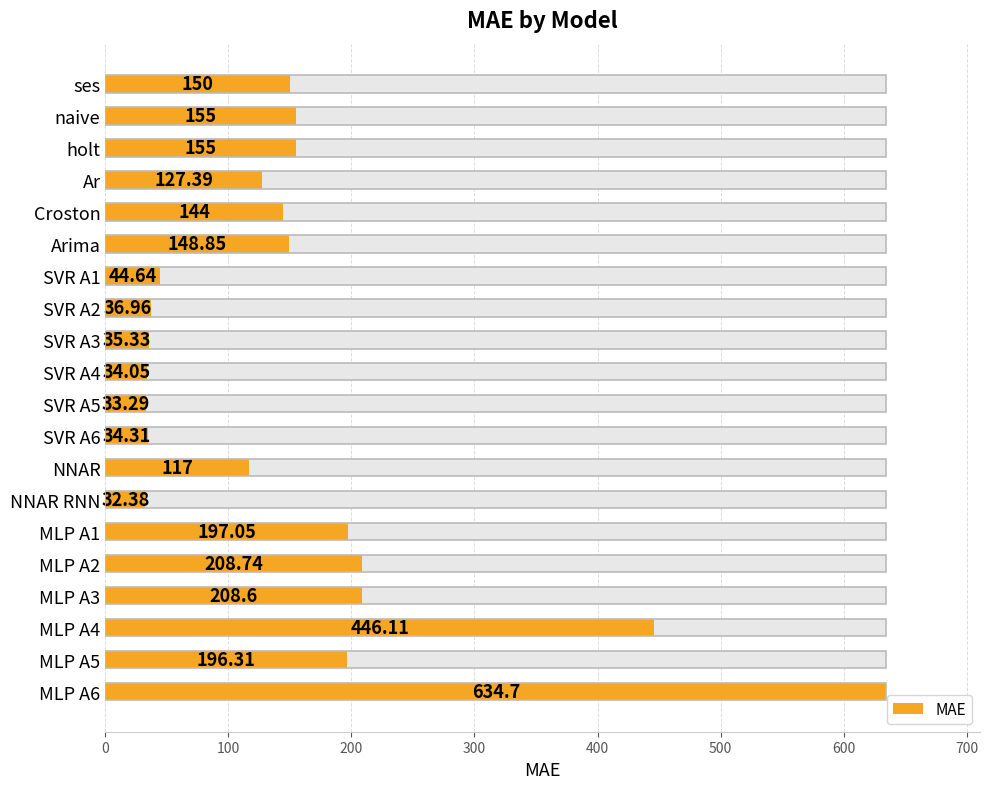

What value does the data have at MLP A5?

196.3